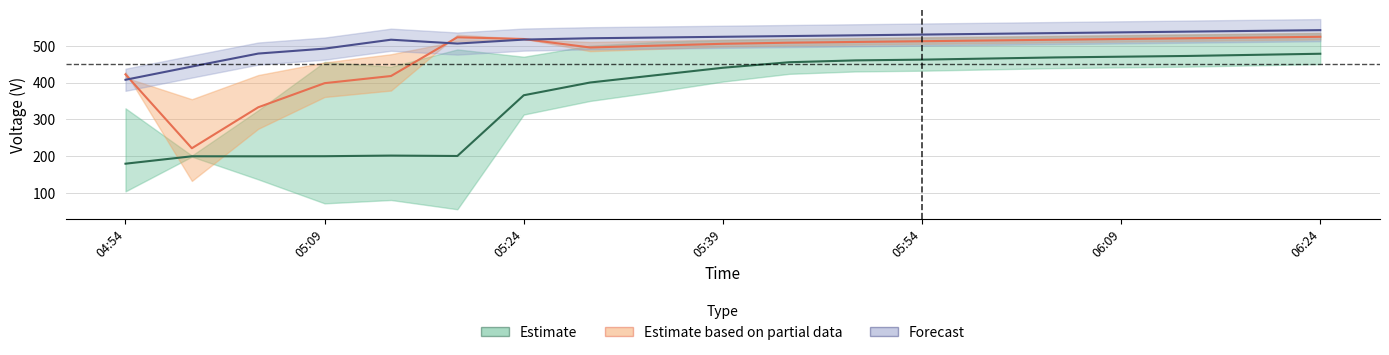

Which series has the largest range (max minus min)?

Estimate based on partial data